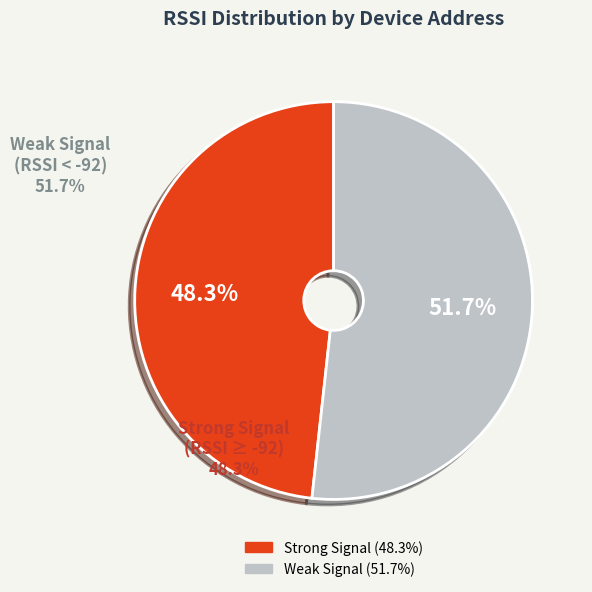

Is there any slice that represents more than half of the pie?

Yes